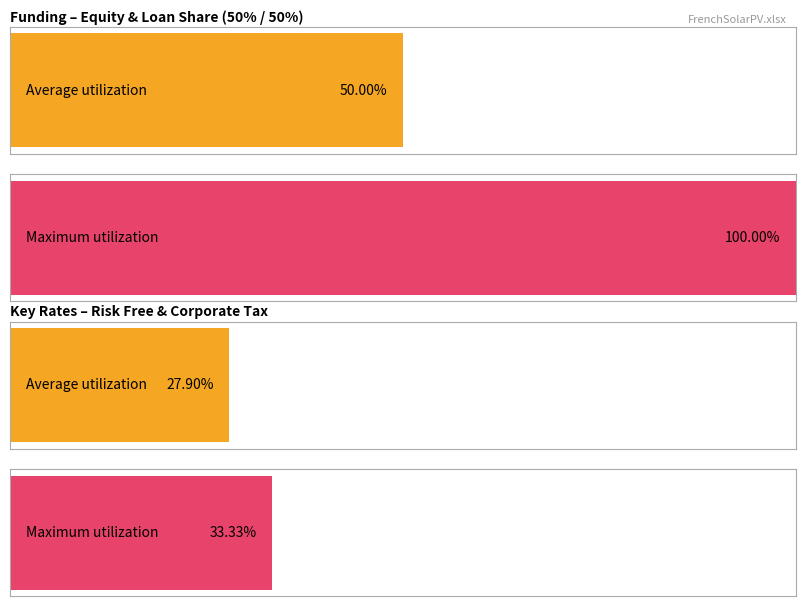

Rank the series by their maximum value, from highest to lowest.

Maximum utilization, Average utilization